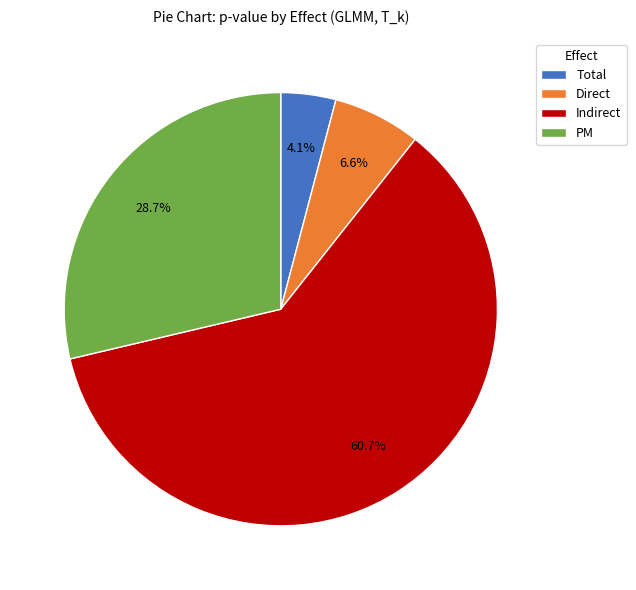

Is there any slice that represents more than half of the pie?

Yes